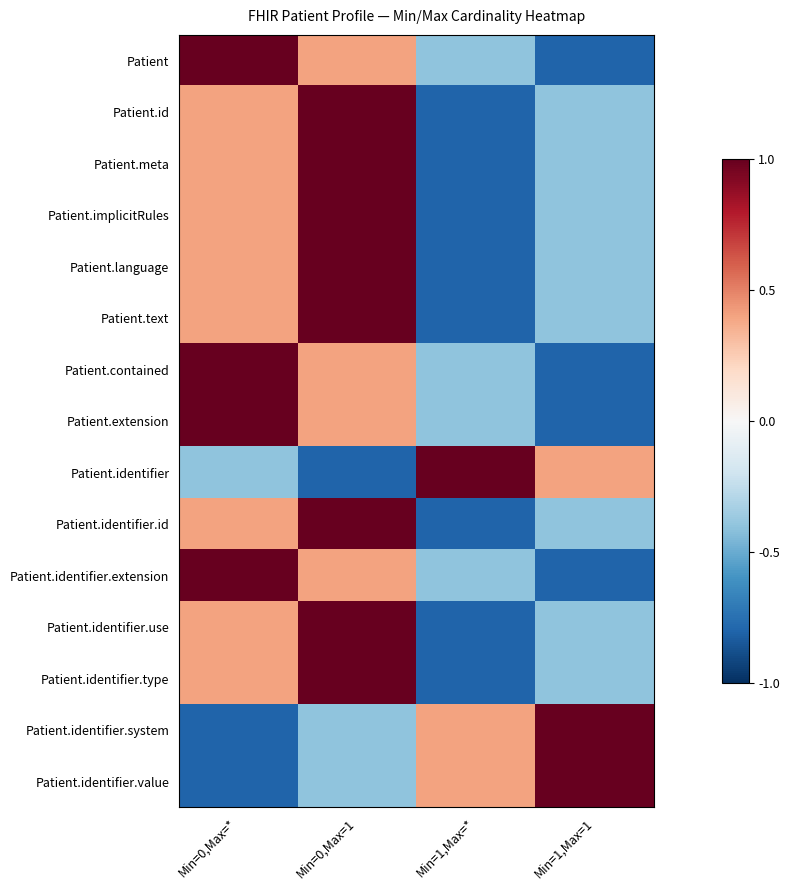

At how many categories does at least one series exceed 0?

4